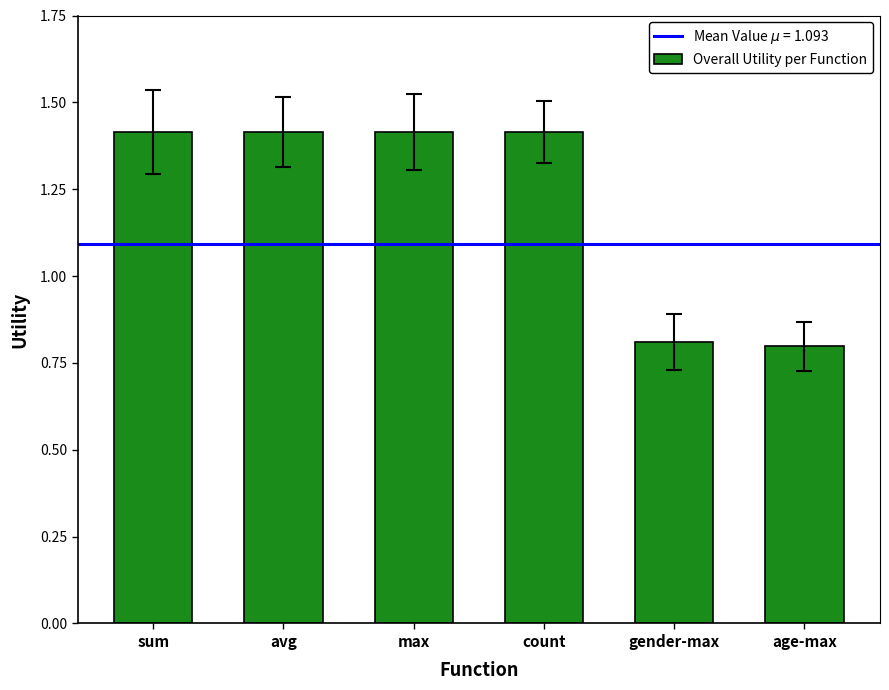

How many values are below 1?

2